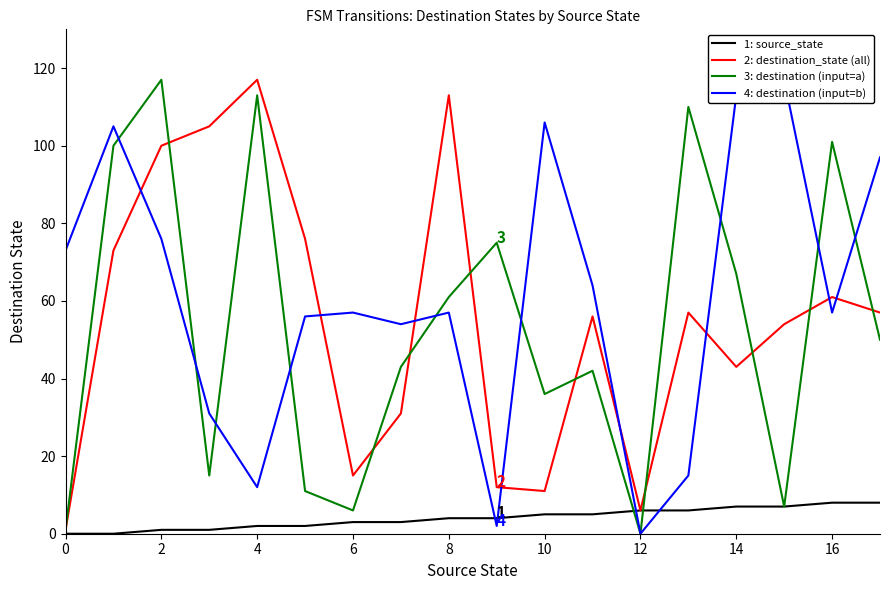

What is the label of the 1st point from the right?

17